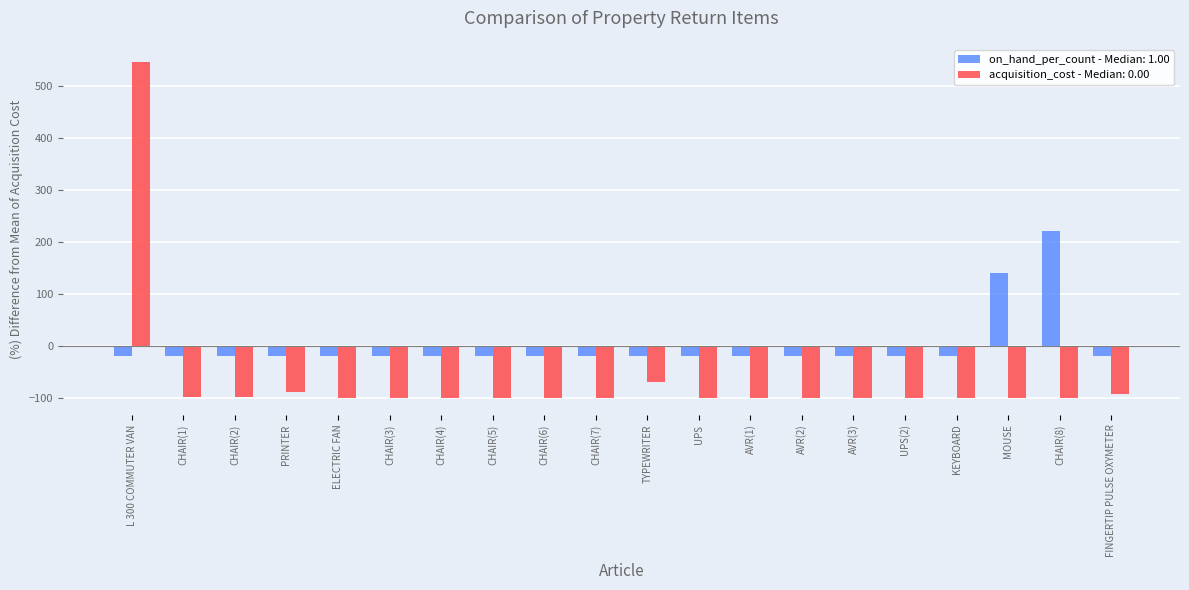

How many negative values does the on_hand_per_count - Median: 1.00 series have?

18